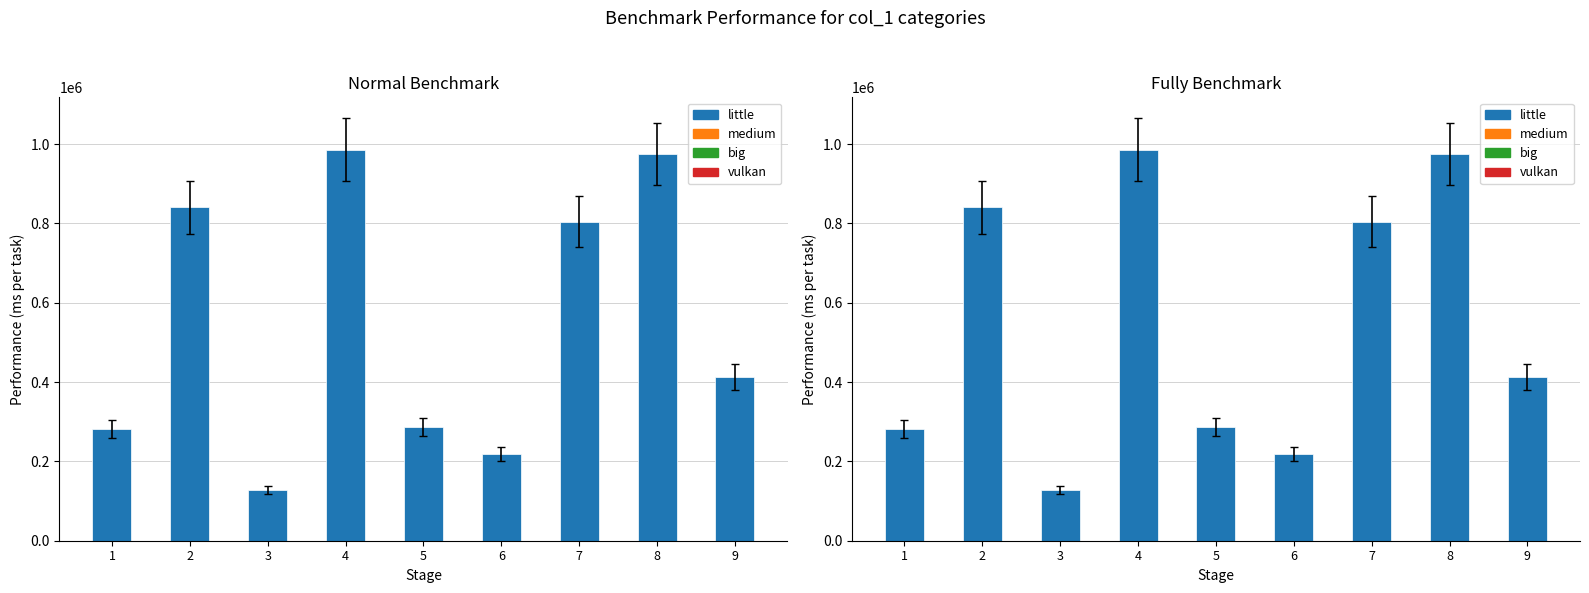

At which label is the value closest to 557279?

9